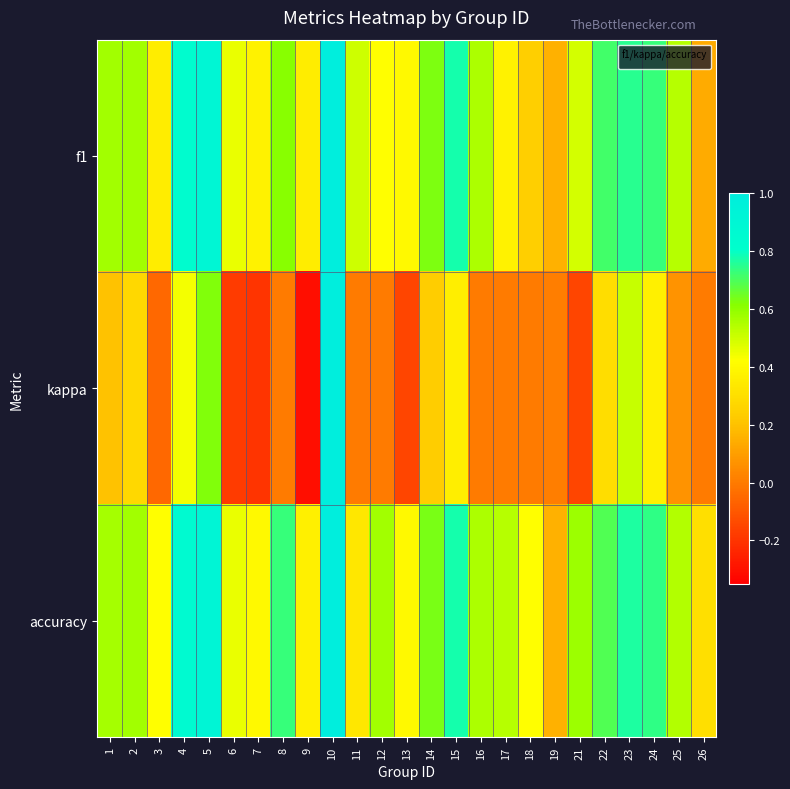

Reading left to right, extract all data points from this chart.

f1: 1=0.6	2=0.6	3=0.4	4=0.8	5=0.9	6=0.5	7=0.4	8=0.6	9=0.4	10=1.0	11=0.5	12=0.4	13=0.4	14=0.6	15=0.8	16=0.6	17=0.4	18=0.2	19=0.2	21=0.5	22=0.7	23=0.7	24=0.7	25=0.5	26=0.1
kappa: 1=0.2	2=0.3	3=-0.1	4=0.4	5=0.6	6=-0.2	7=-0.2	8=0.0	9=-0.3	10=1.0	11=0.0	12=0.0	13=-0.2	14=0.2	15=0.4	16=0.0	17=0.0	18=0.0	19=0.0	21=-0.2	22=0.3	23=0.5	24=0.4	25=0.1	26=0.0
accuracy: 1=0.6	2=0.6	3=0.4	4=0.9	5=0.9	6=0.5	7=0.4	8=0.7	9=0.4	10=1.0	11=0.3	12=0.6	13=0.4	14=0.6	15=0.8	16=0.6	17=0.5	18=0.4	19=0.2	21=0.6	22=0.7	23=0.8	24=0.7	25=0.5	26=0.3